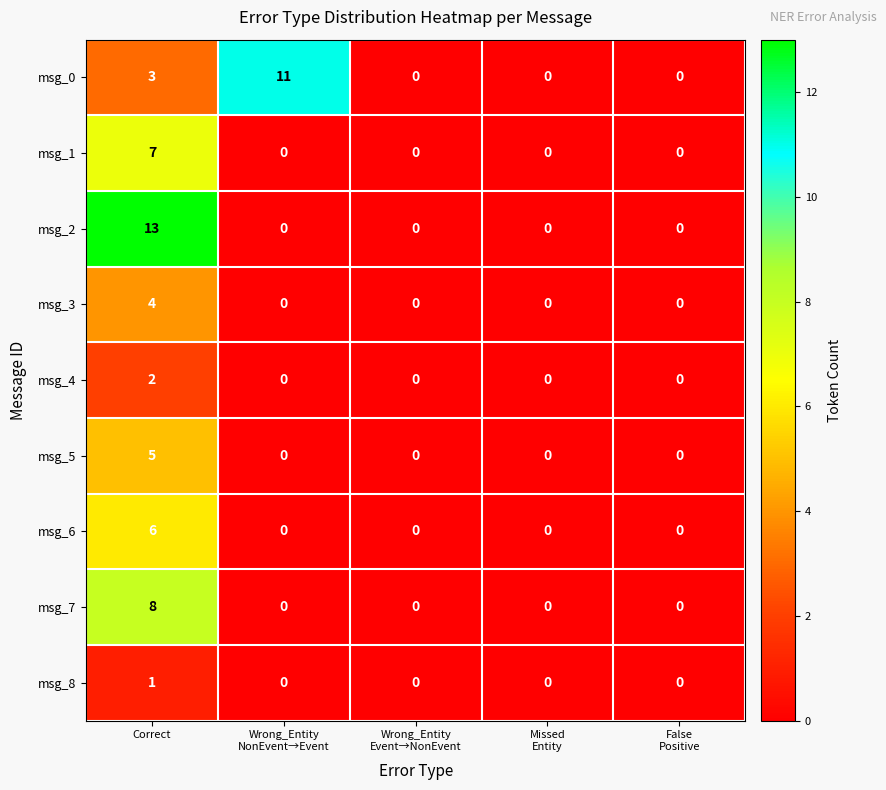

List the series in order of their peak value, highest first.

msg_2, msg_0, msg_7, msg_1, msg_6, msg_5, msg_3, msg_4, msg_8